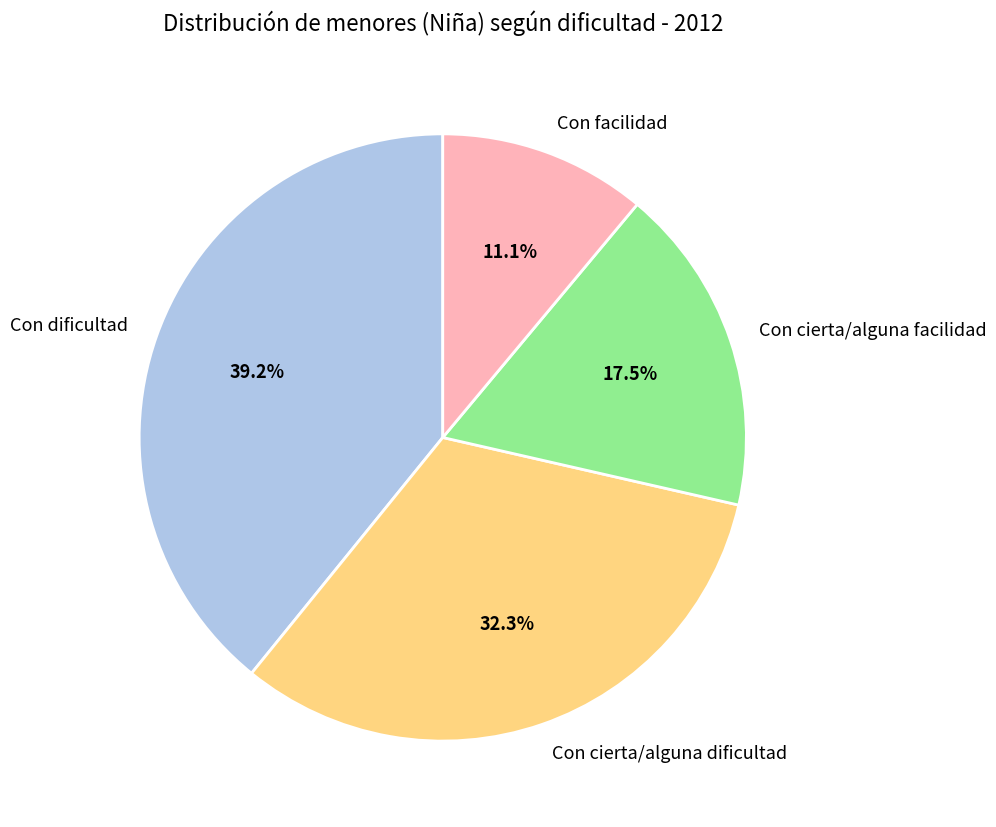

What percentage is NOT represented by Con cierta/alguna dificultad?

67.7%